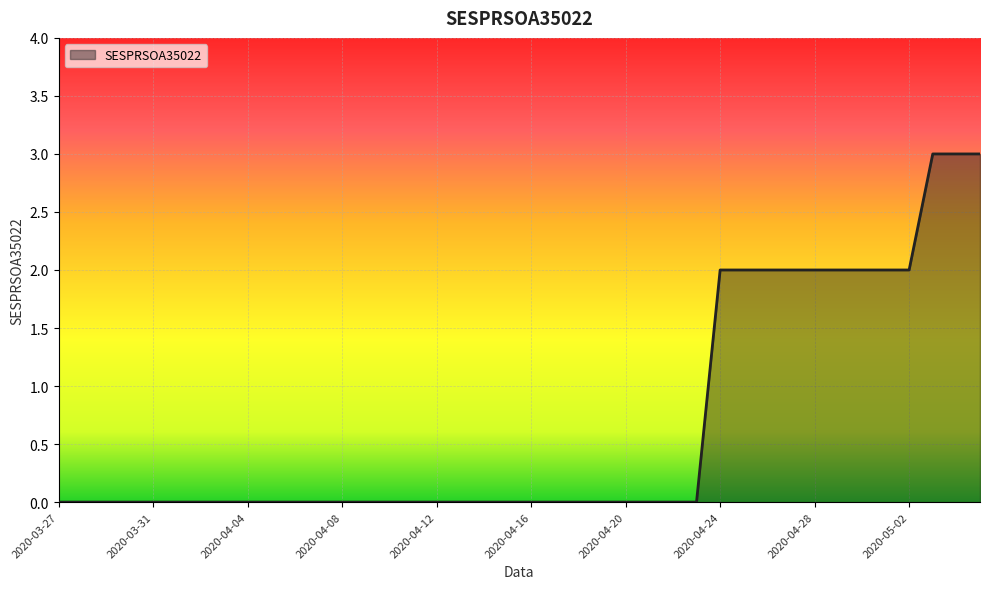

What is the greatest value displayed?

3